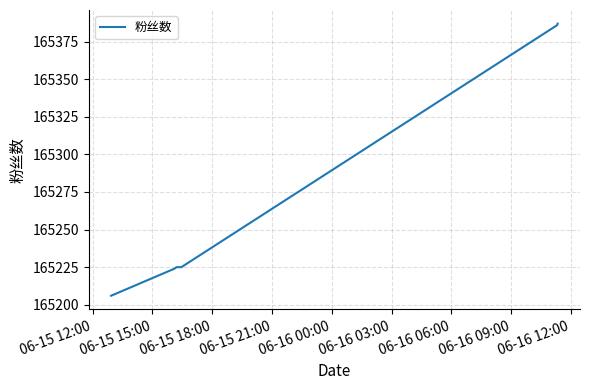

How many lines are shown in the chart?

1